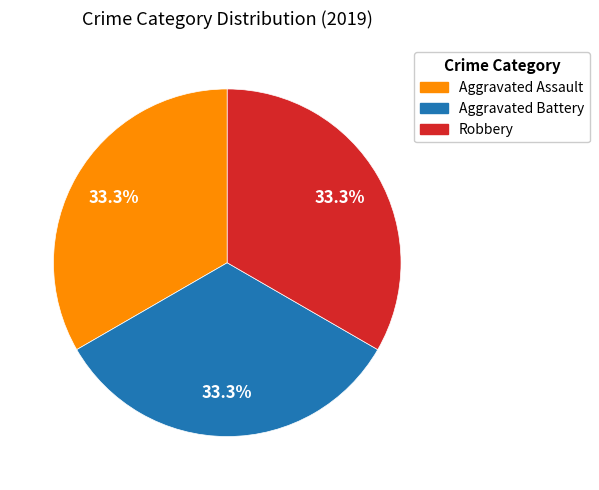

Count the number of slices in the pie.

3